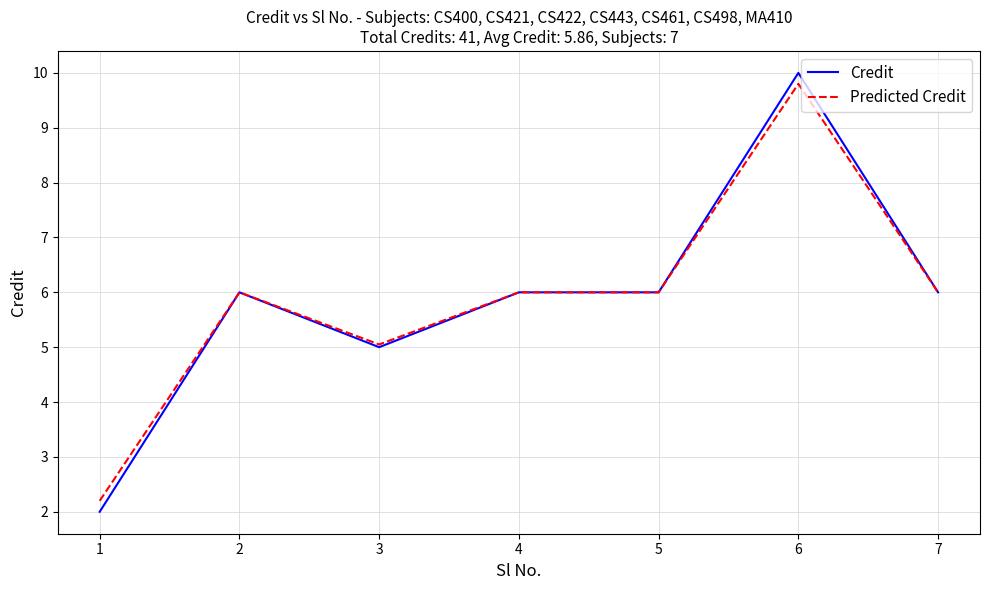

The Credit series shows 7.9 at 2. True or false?

False